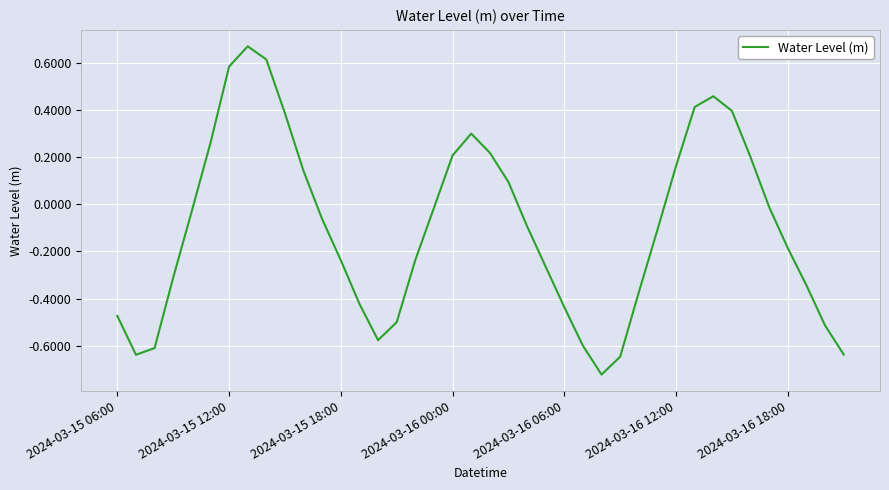

How many interior local peaks (higher than both neighbors) does the data have?

3